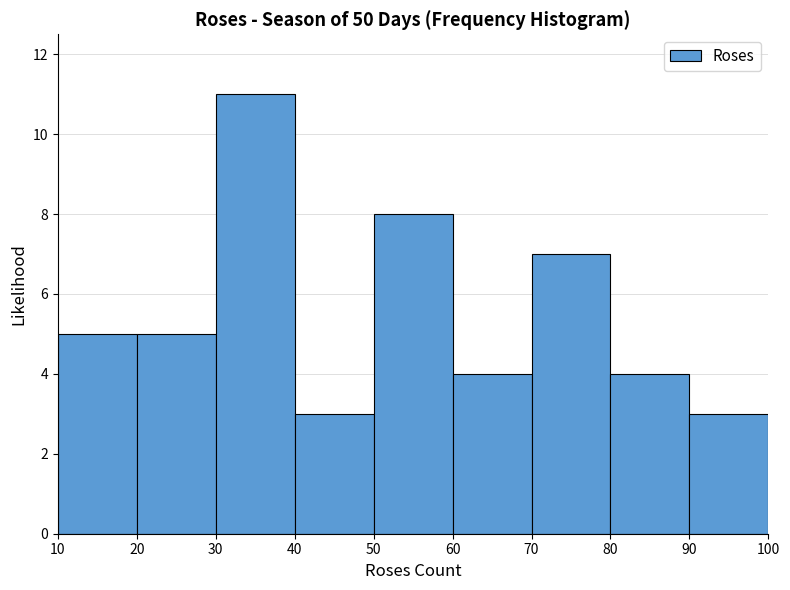

Reading left to right, list every bar in this chart as the range it spans on the x-axis followed by its height. The values are not printed on the chart, so give them approximately, as read against the axis.

10 to 20: 5
20 to 30: 5
30 to 40: 11
40 to 50: 3
50 to 60: 8
60 to 70: 4
70 to 80: 7
80 to 90: 4
90 to 100: 3